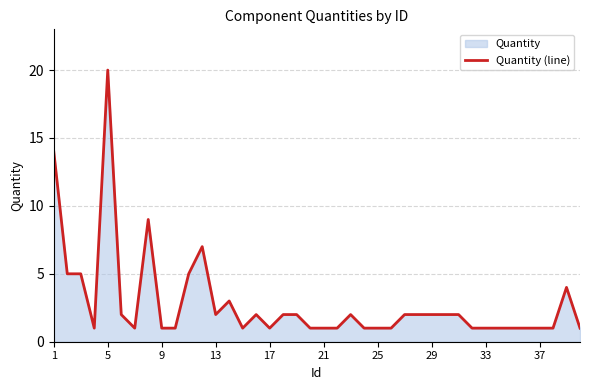

Count the number of values greater than 2.

9